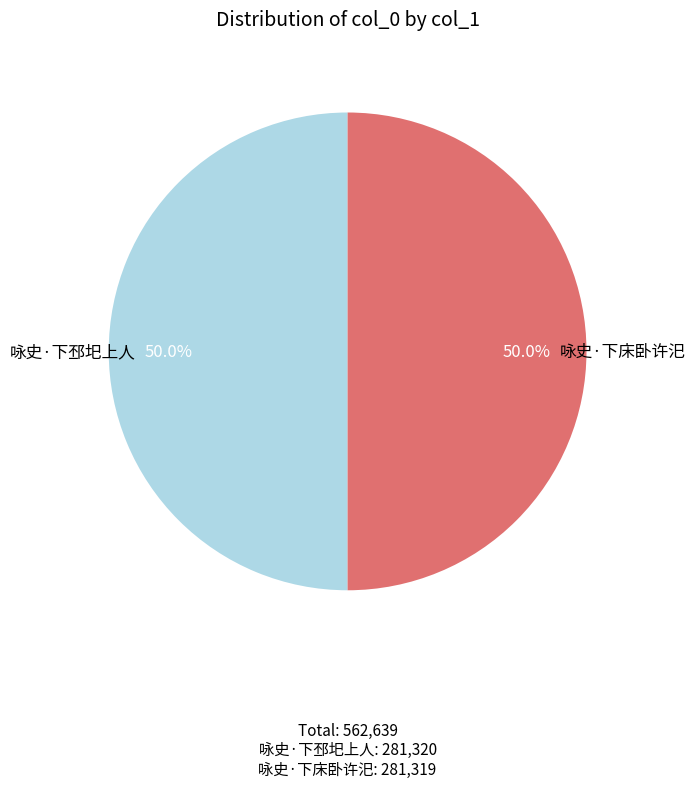

Count the number of slices in the pie.

2